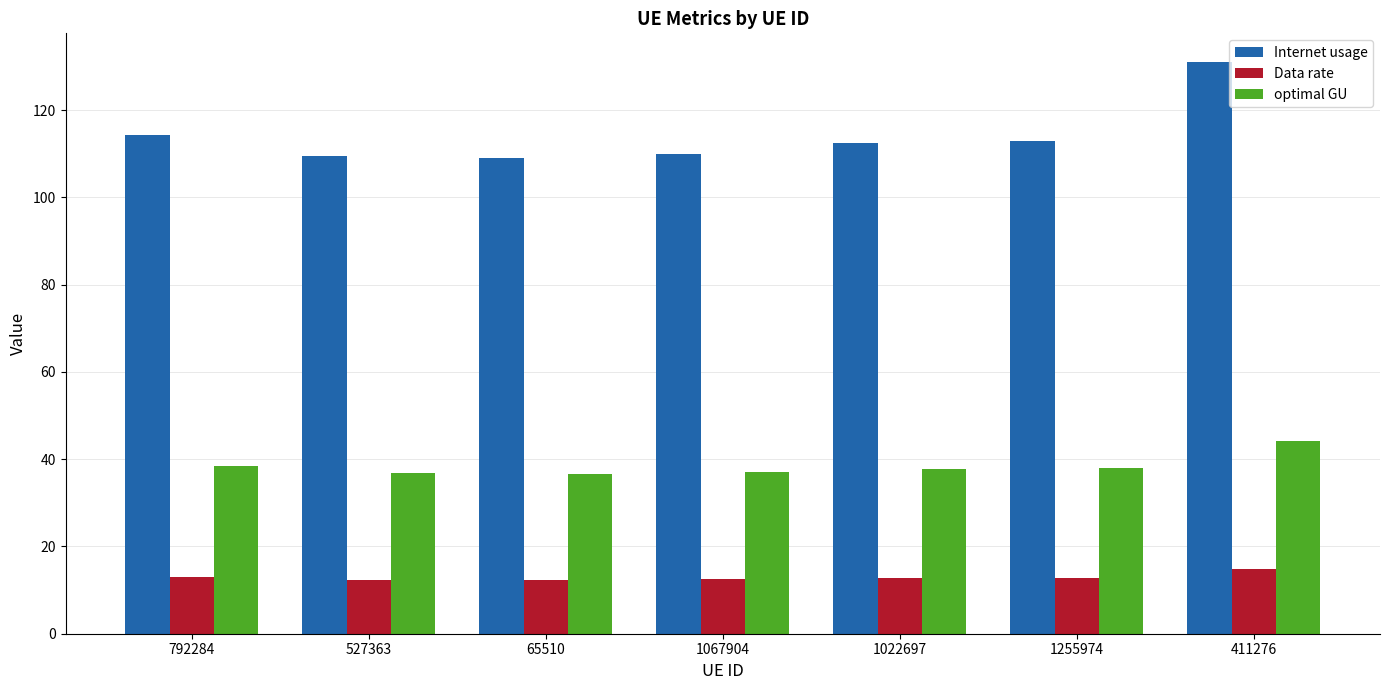

The Data rate series shows 14.8 at 411276. True or false?

True